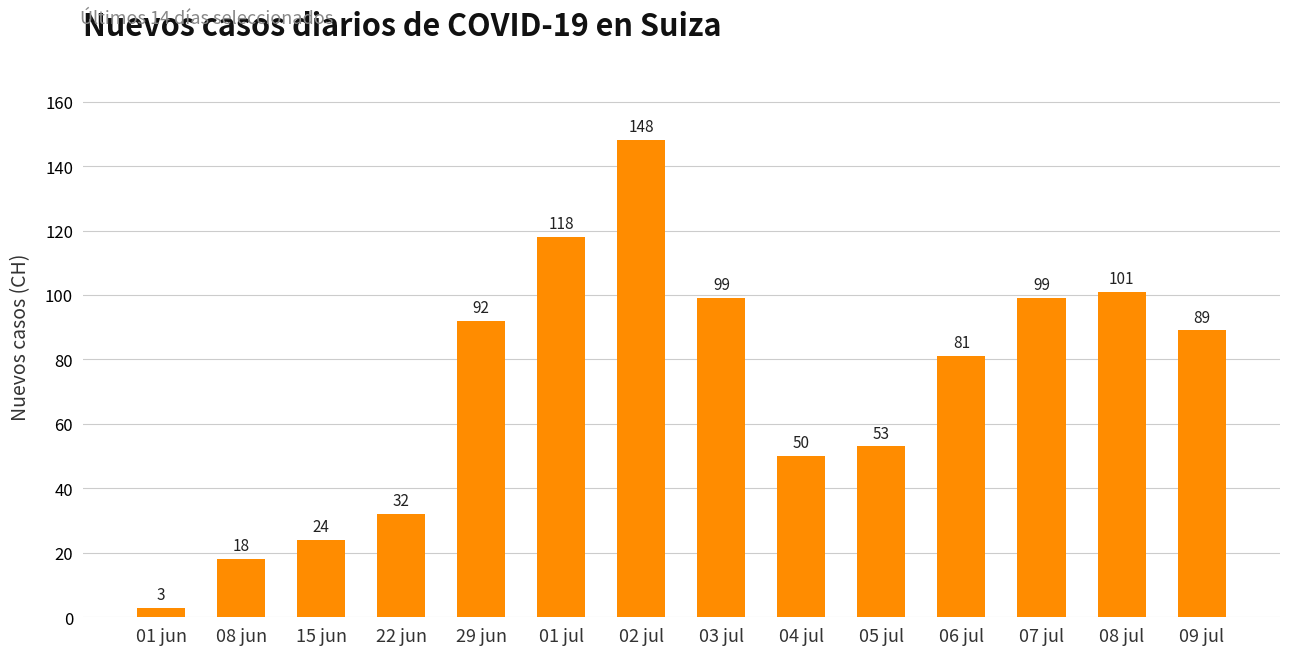

What position from the right is 29 jun?

10